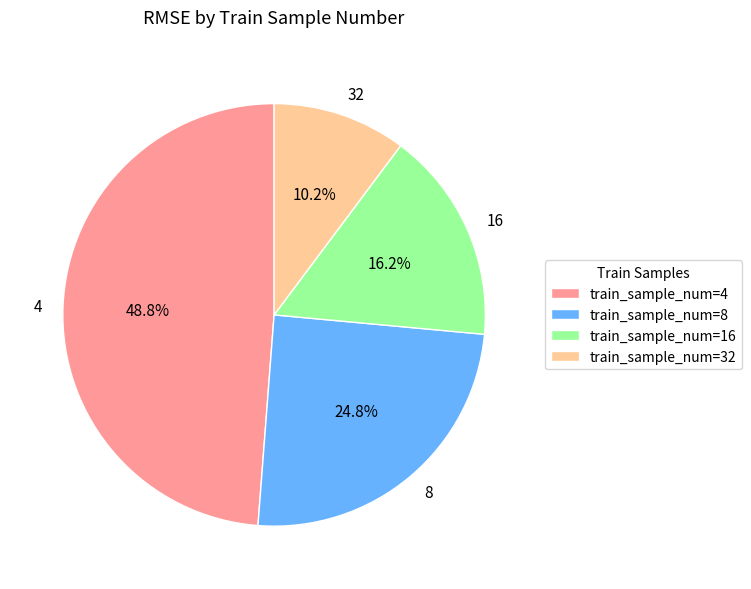

To the nearest percent, what percentage of the pie is 16?

16%